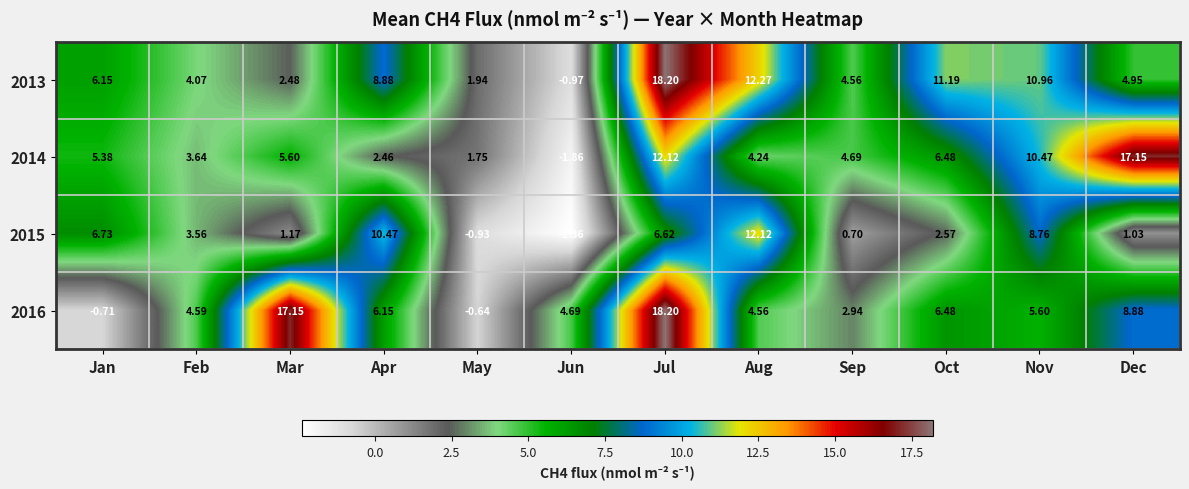

At which label does 2016 first exceed 5?

Mar